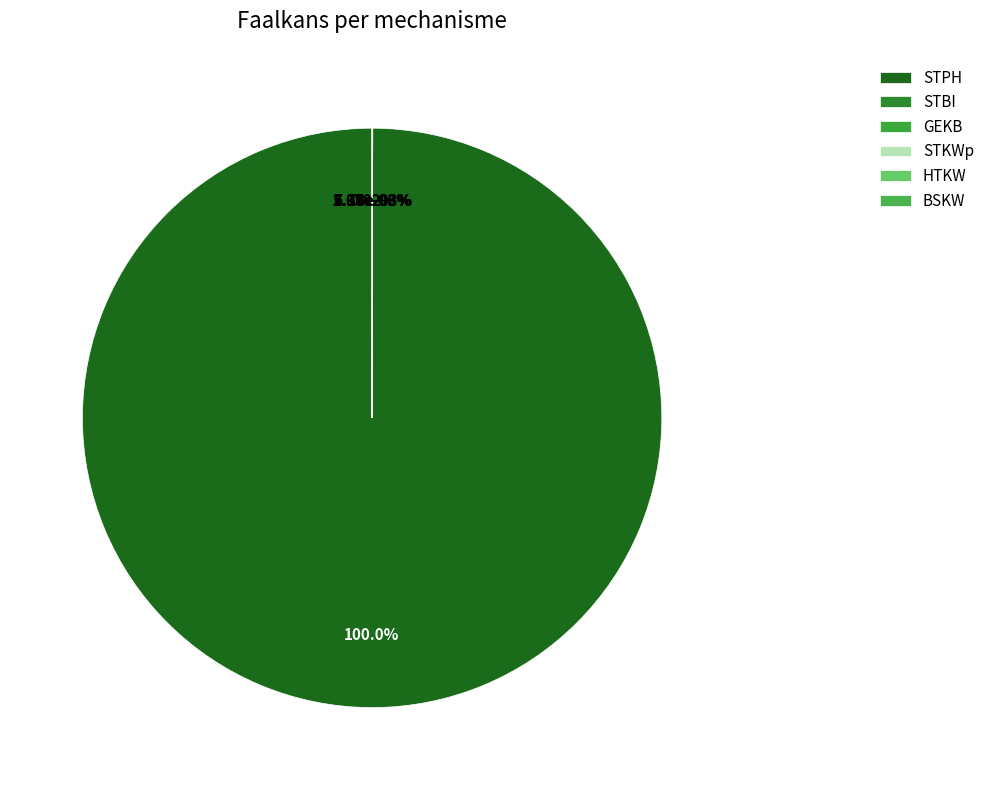

What is the largest slice in the pie chart?

STPH